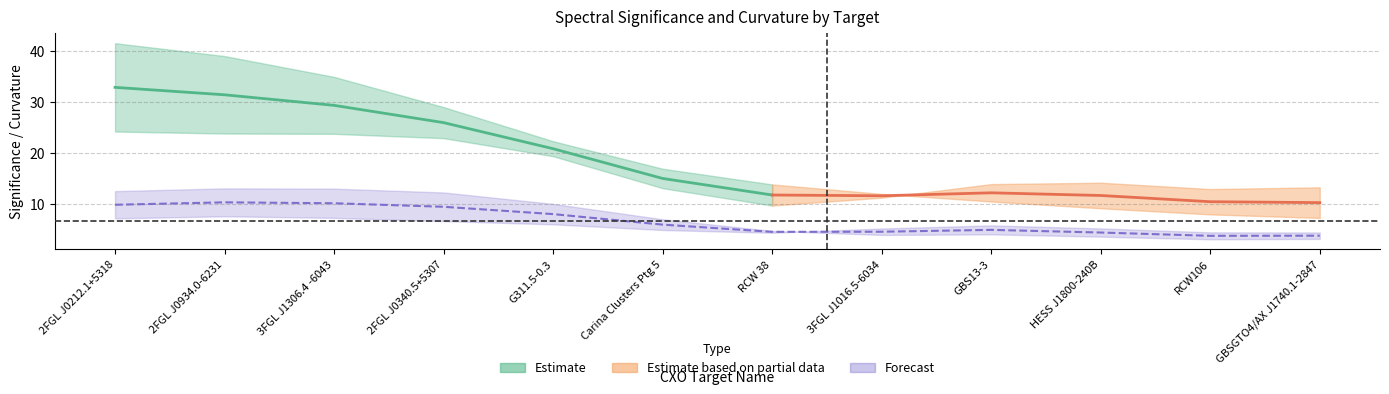

What is the sum of the 4FGL sign. values at GBSGTO4/AX J1740.1-2847 and 2FGL J0340.5+5307?

35.8